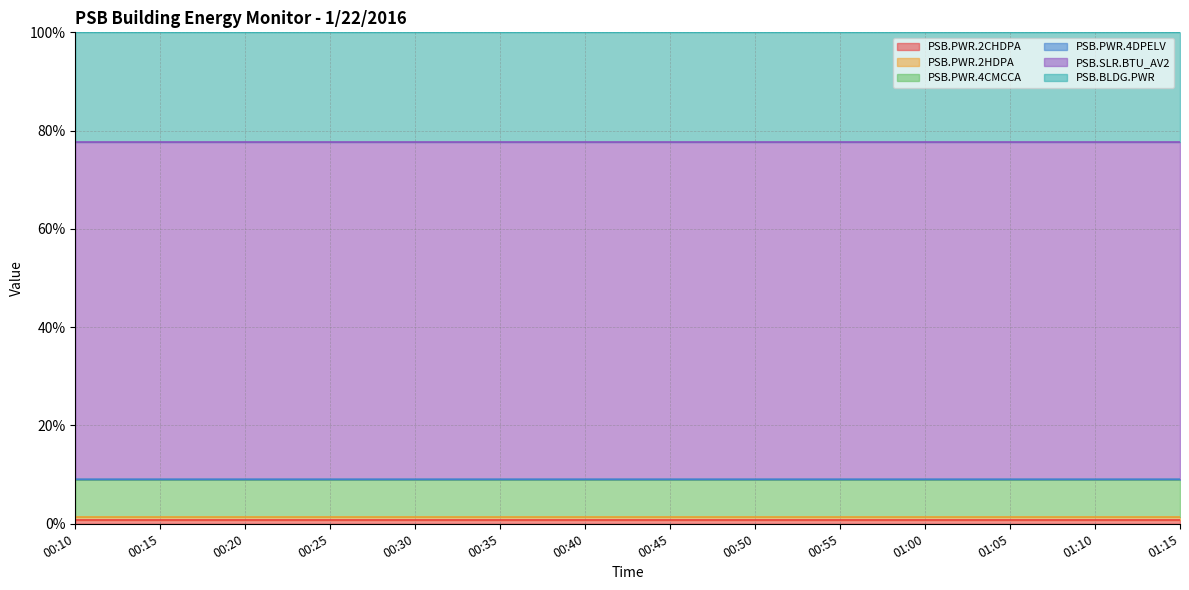

At which category does the chart reach its minimum across all series?

00:10